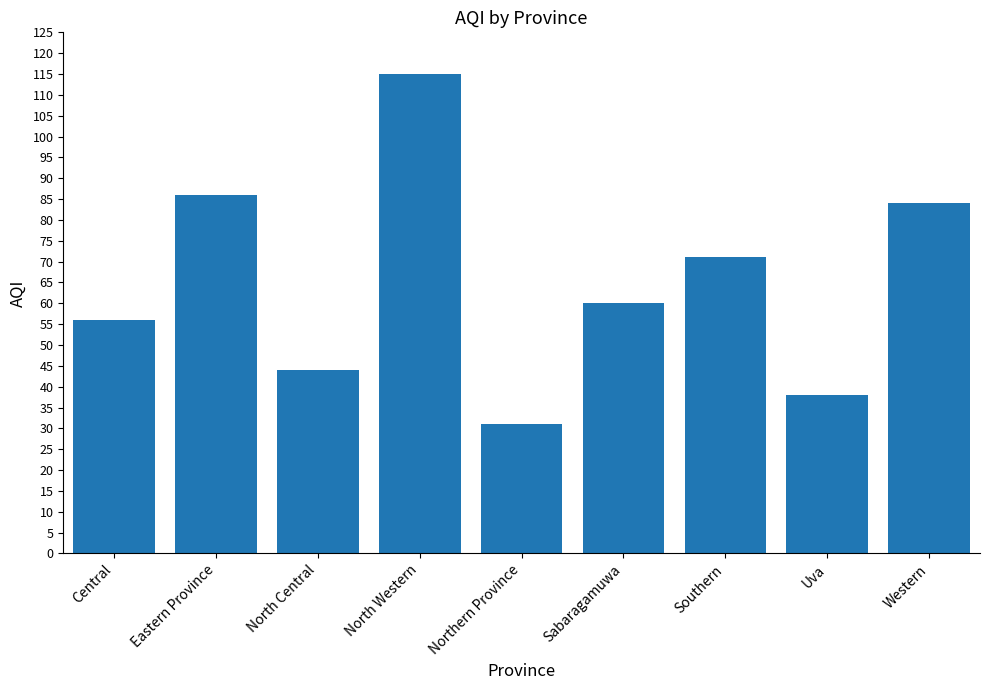

Rank the categories by value from highest to lowest.

North Western, Eastern Province, Western, Southern, Sabaragamuwa, Central, North Central, Uva, Northern Province